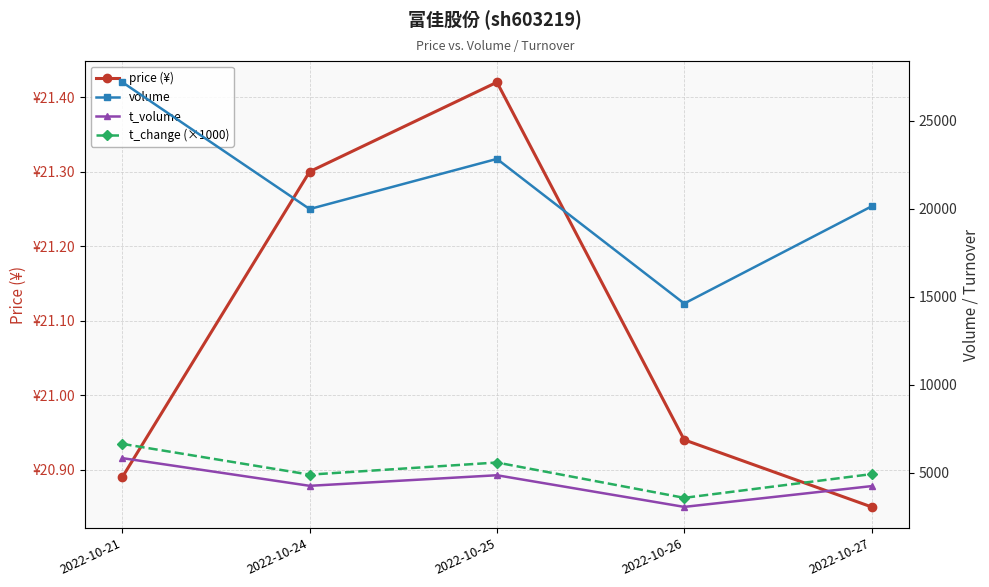

Between 2022-10-26 and 2022-10-27, which series saw the biggest shift?

volume